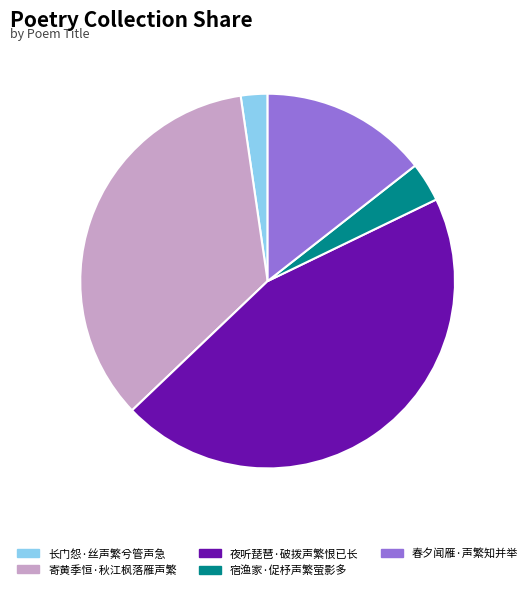

Count the number of slices in the pie.

5